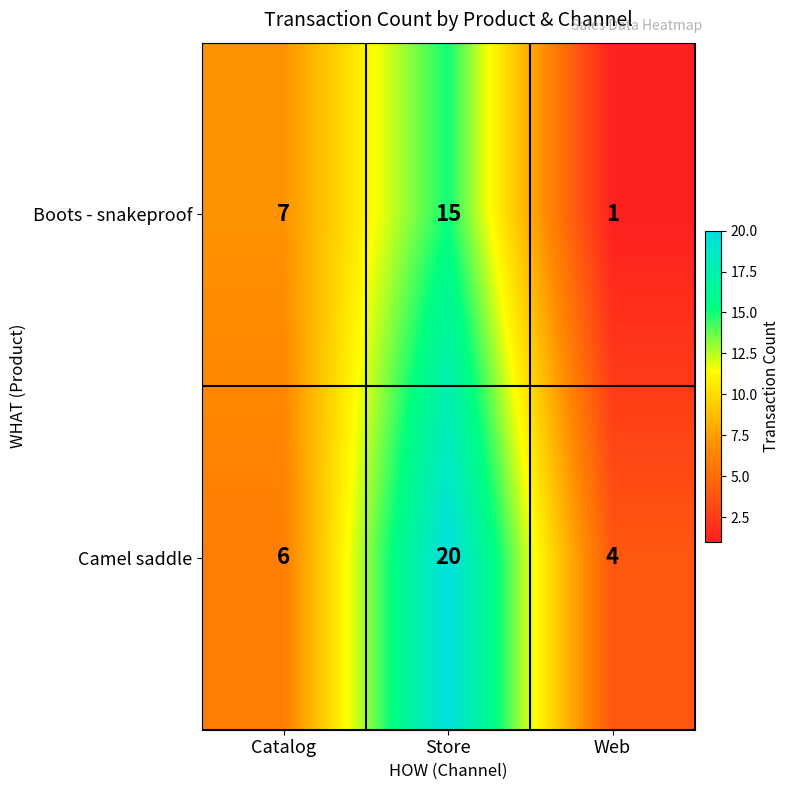

The value of Boots - snakeproof at Catalog is 7. True or false?

True